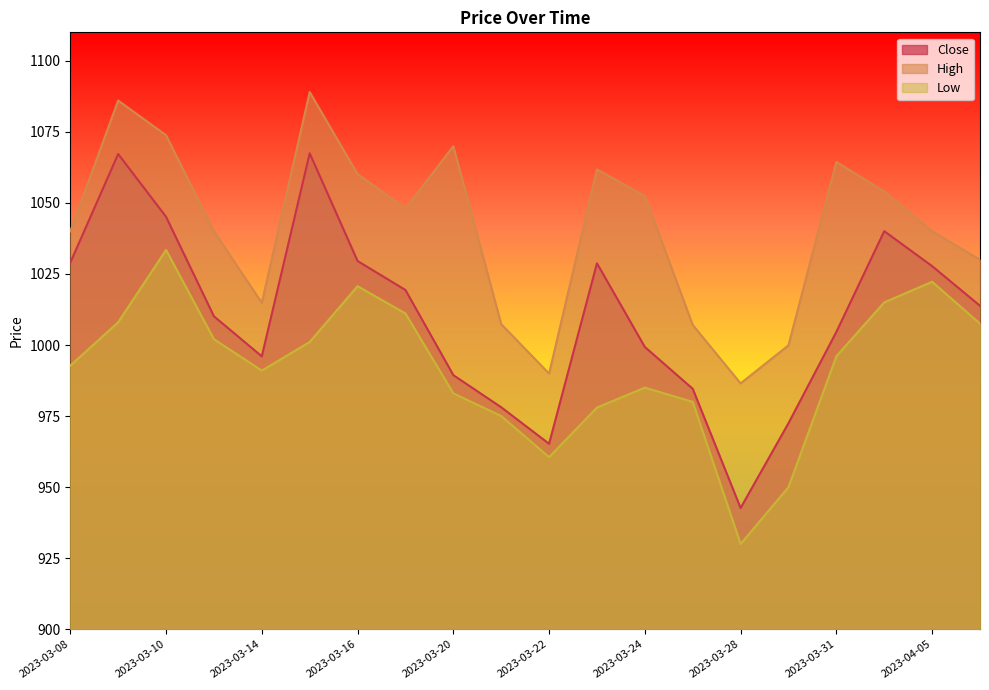

How many lines are shown in the chart?

3